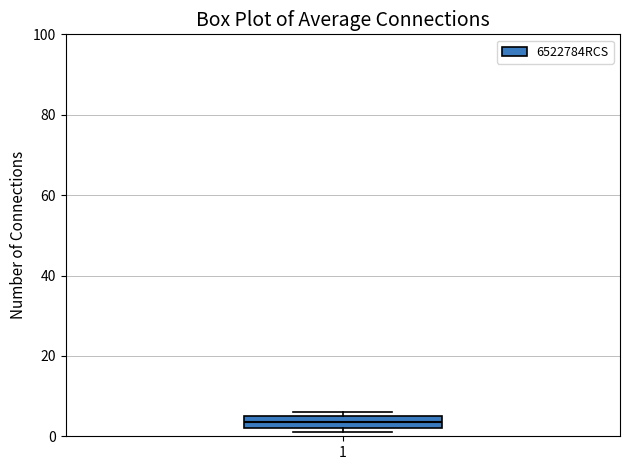

Transcribe this box plot: give where the median line is, the range the box spans, and where the two whiskers end, as read against the y-axis. The values are not printed on the chart, so give them approximately, as read against the axis.

median 4, box 2 to 6, whiskers 2 (just below the box's lower edge) to 6 (just above the box's upper edge)